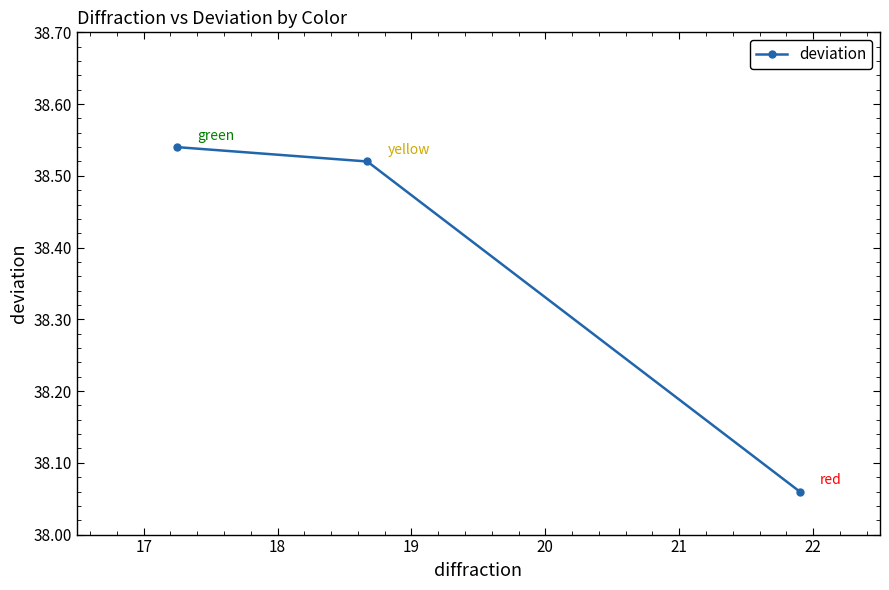

What is the maximum value shown in the chart?

38.5